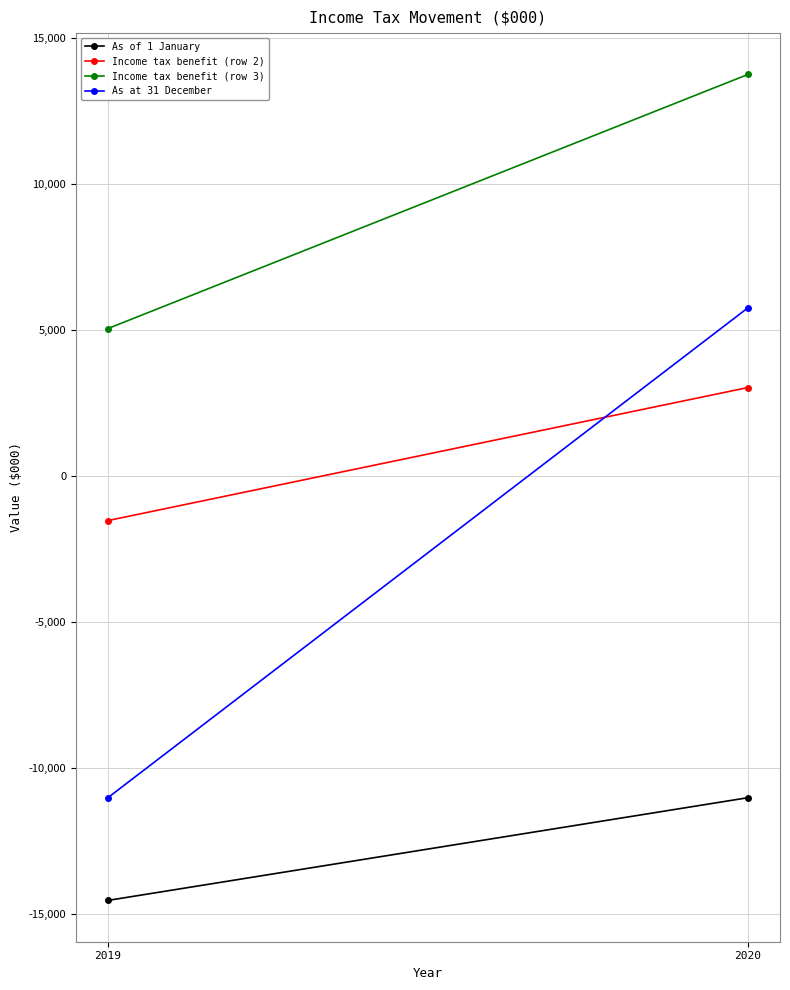

Reading right to left, list all the values displayed in this chart.

As of 1 January: -11017	-14534
Income tax benefit (row 2): 3027	-1529
Income tax benefit (row 3): 13747	5046
As at 31 December: 5757	-11017